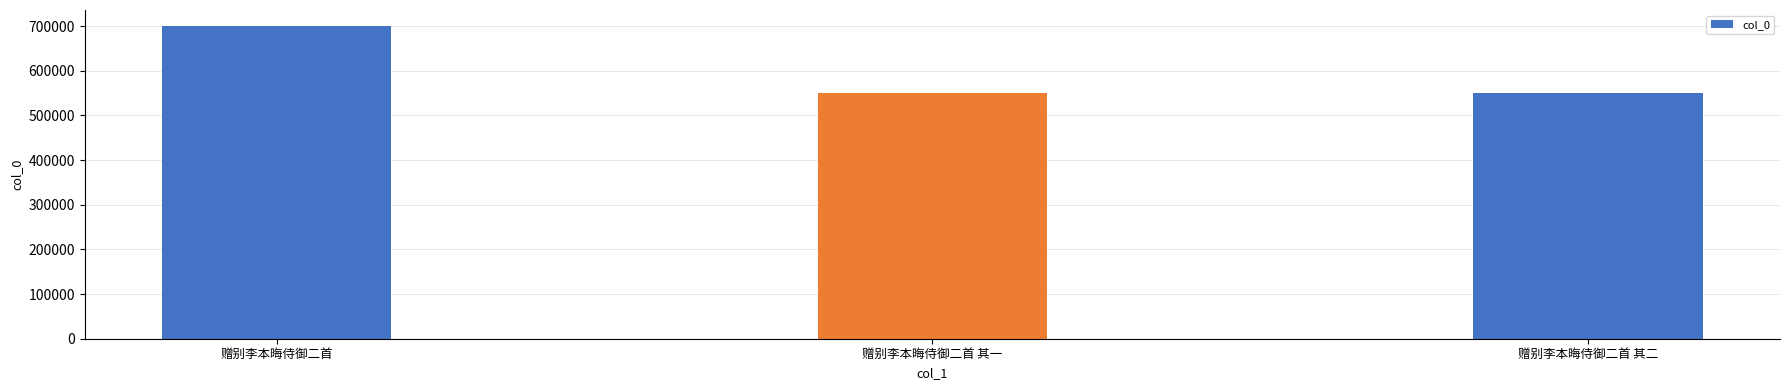

What is the sum of all values?

1799445